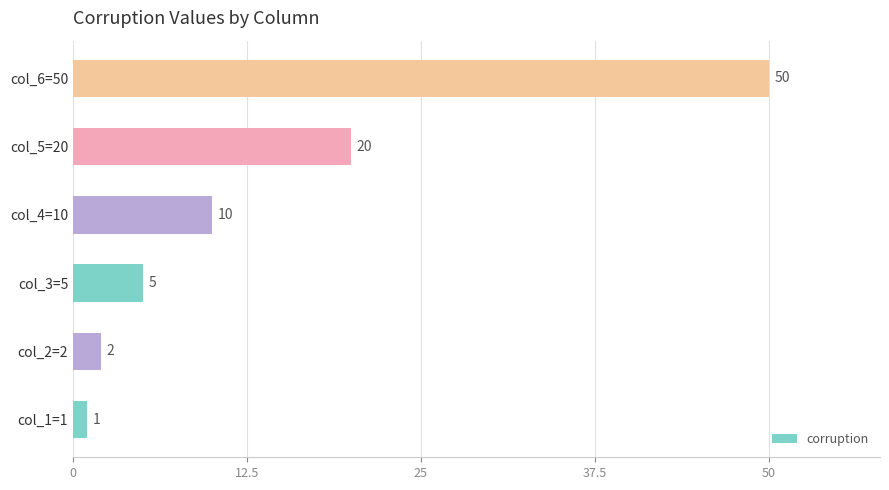

What is the sum of all values?

88